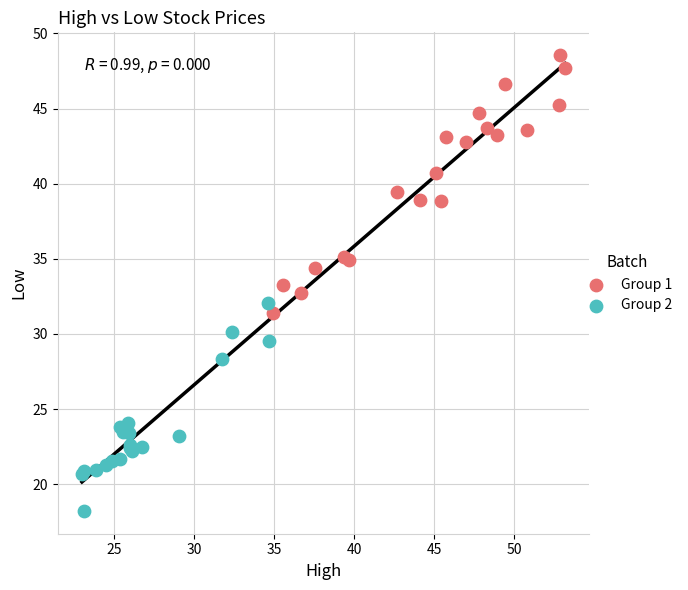

Which series has the largest Y range (max minus min)?

Group 1